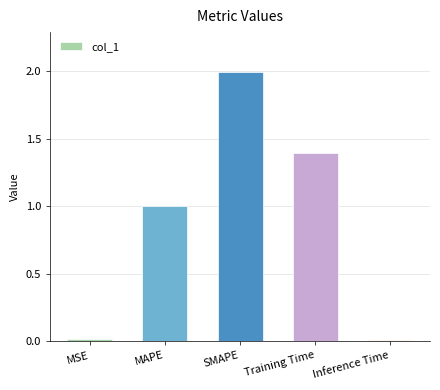

Is it true that the value at Training Time is 0.9?

False